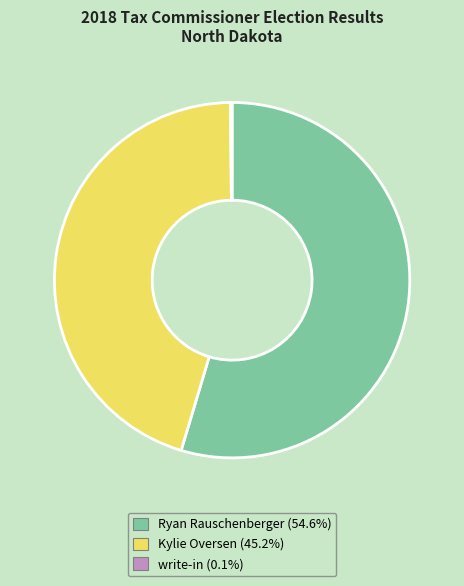

Between Ryan Rauschenberger and Kylie Oversen, which is larger?

Ryan Rauschenberger